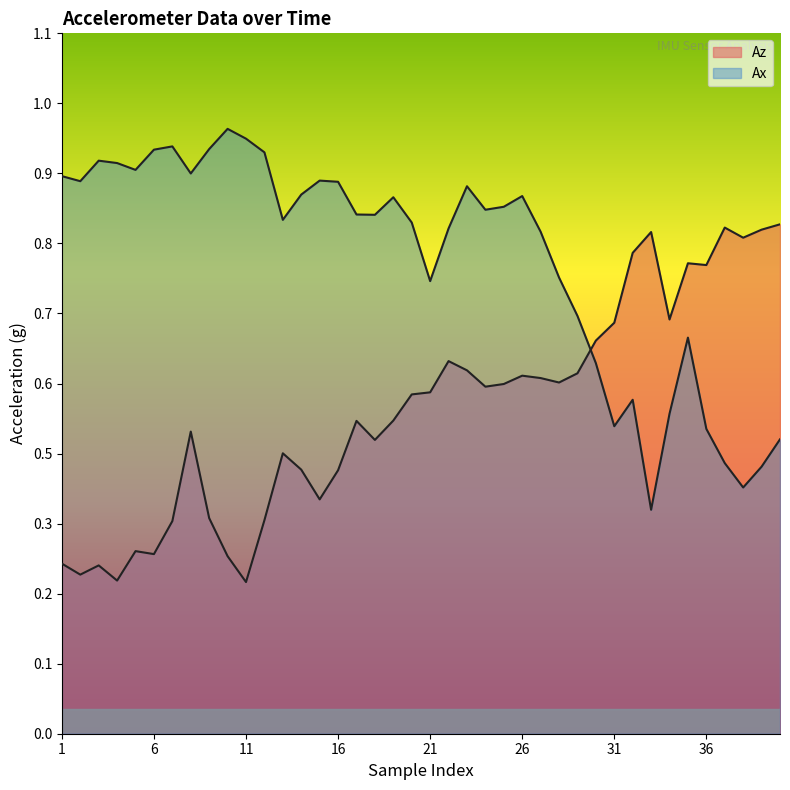

Which series has the widest spread of values?

Ax